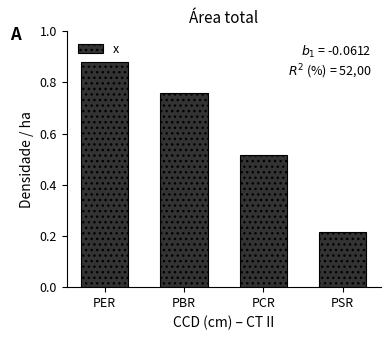

The value at PSR is 0.3. True or false?

False